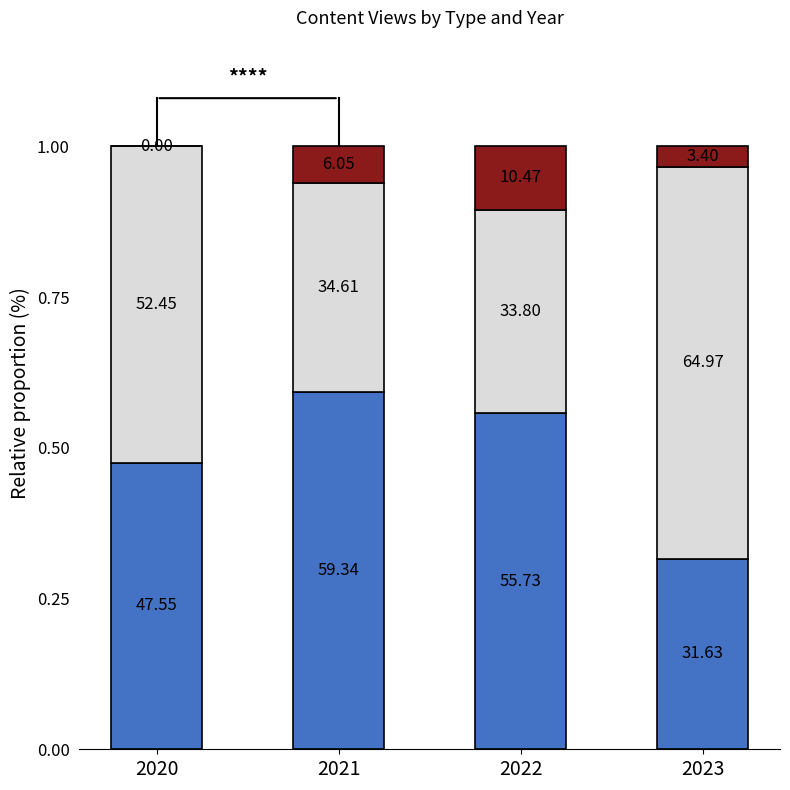

True or false: Podcast has a value of -0.1 at 2020.

False